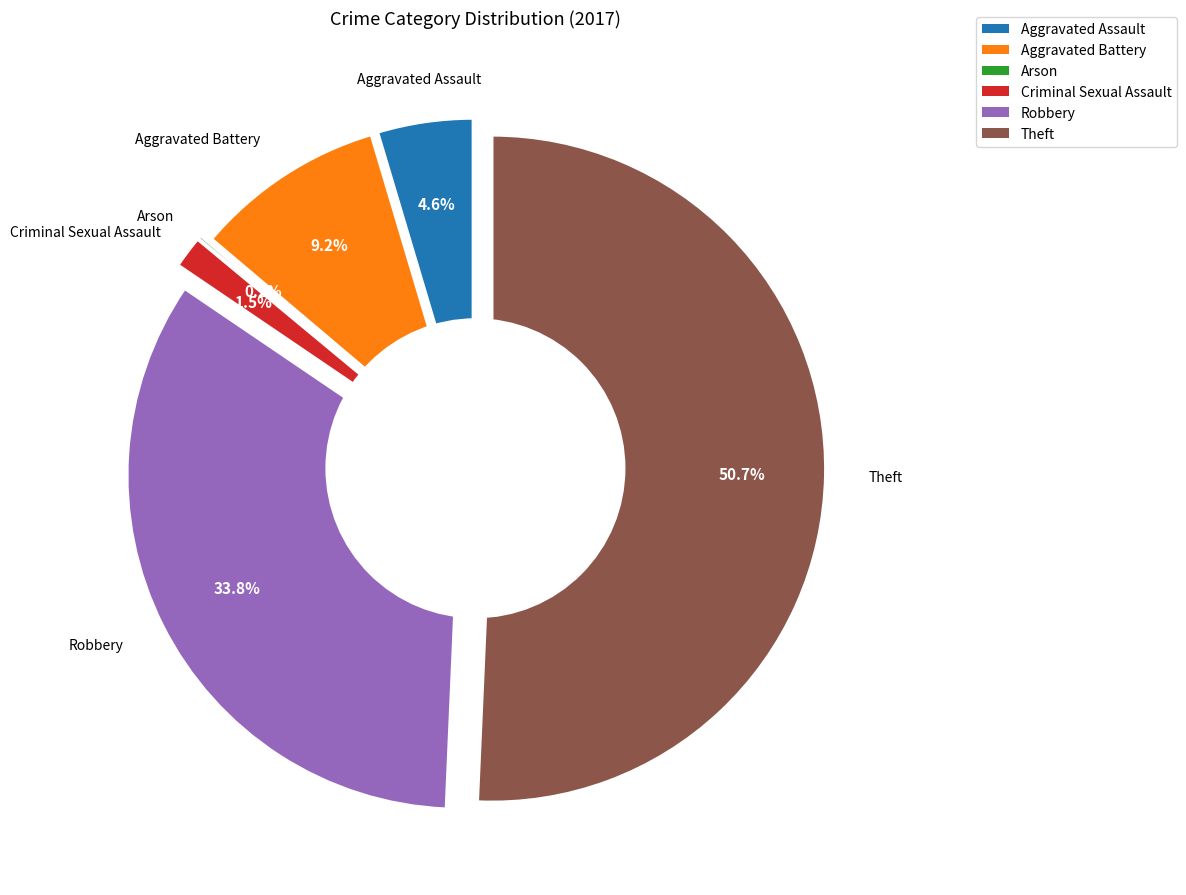

Combined, what portion of the pie is Criminal Sexual Assault and Theft?

52.3%